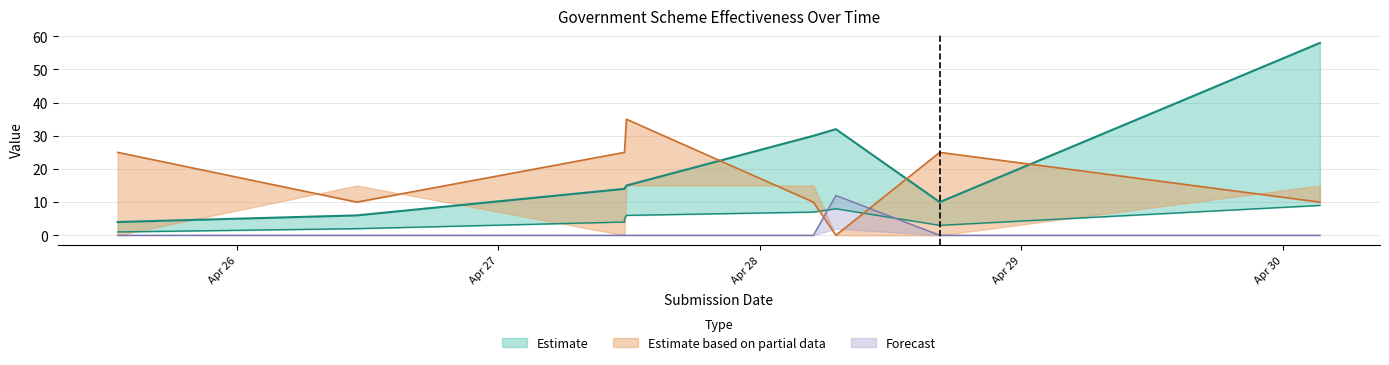

Is it true that _parent_index equals 2 at 2021-04-25T13:02:25?

False